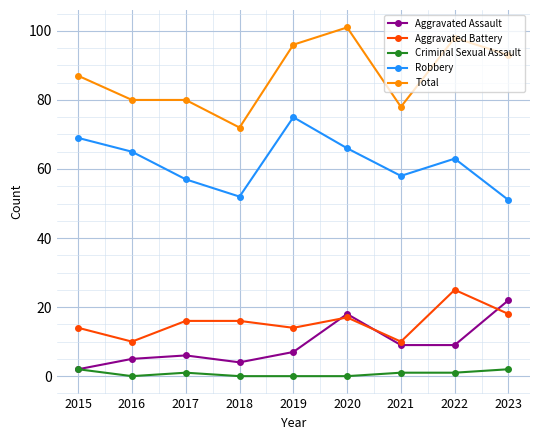

How many categories are shown in the chart?

9